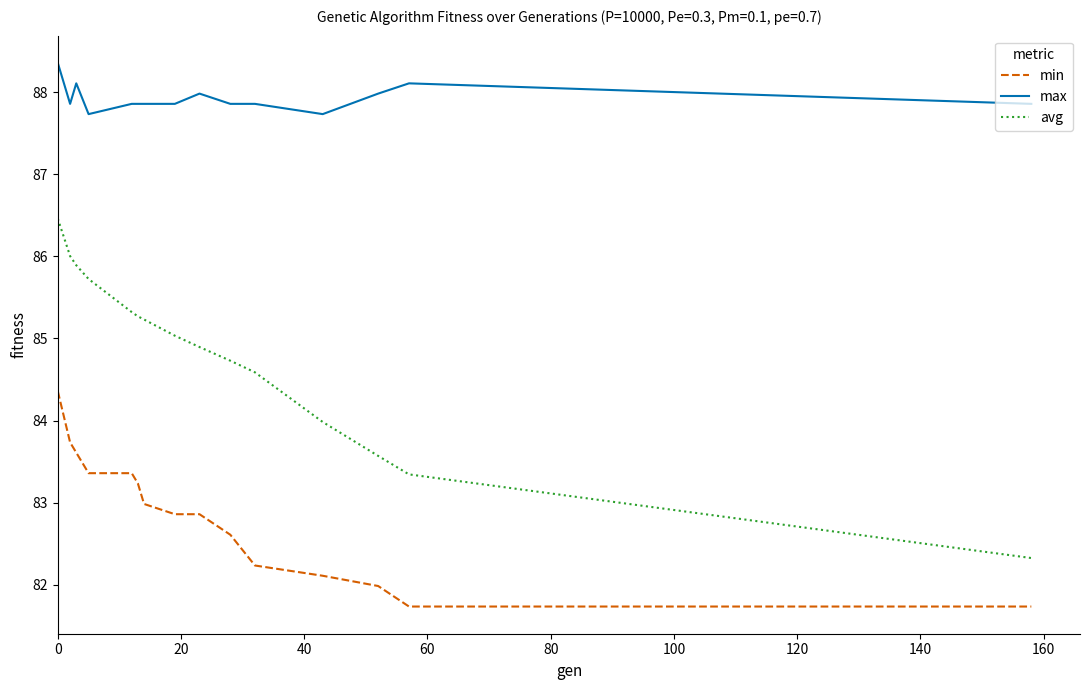

Which series has the largest total across all categories?

max